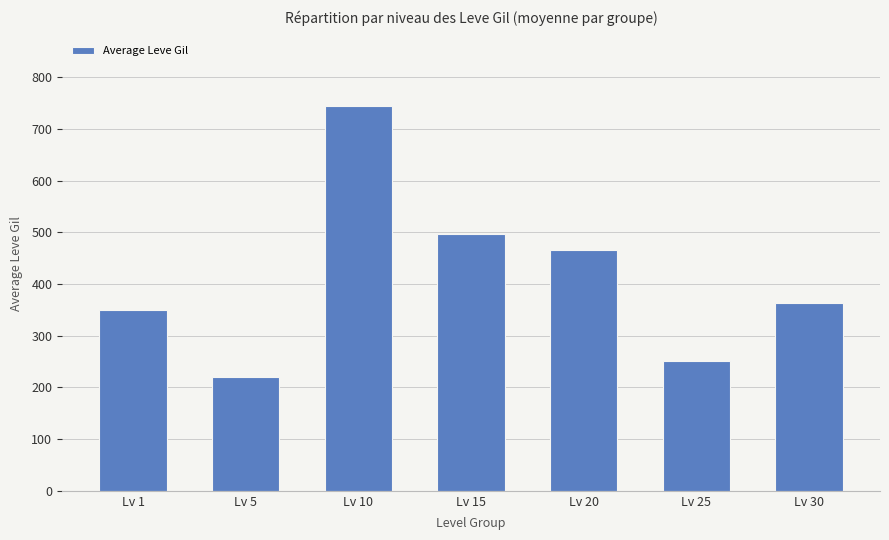

How many values are below 364?

3